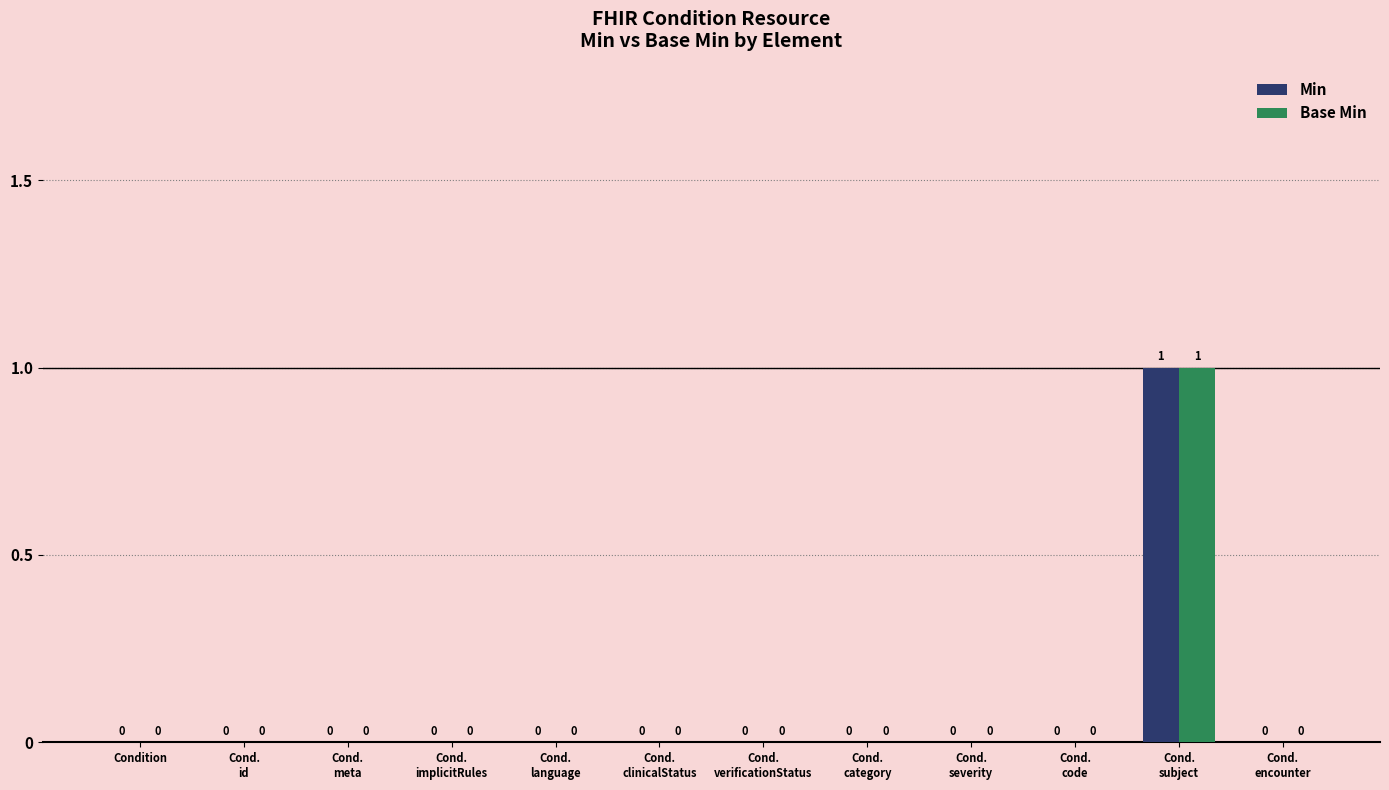

How many Min values are between 0 and 1?

12